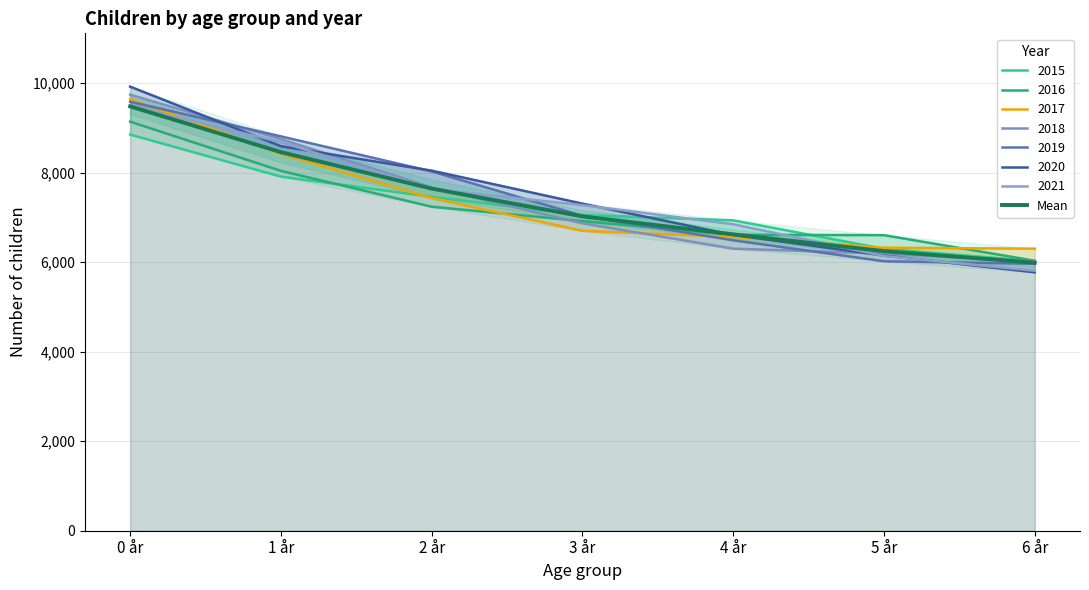

How many categories are shown in the chart?

7